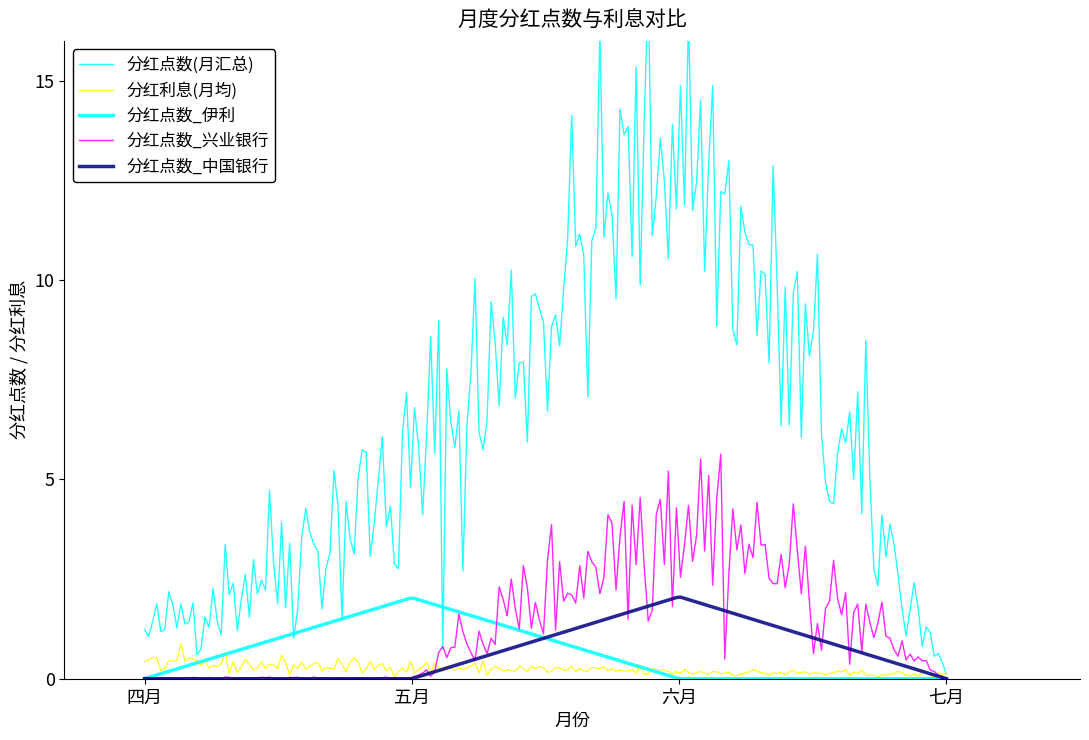

What are all the series names shown in the legend?

分红点数(月汇总), 分红利息(月均), 分红点数_伊利, 分红点数_兴业银行, 分红点数_中国银行